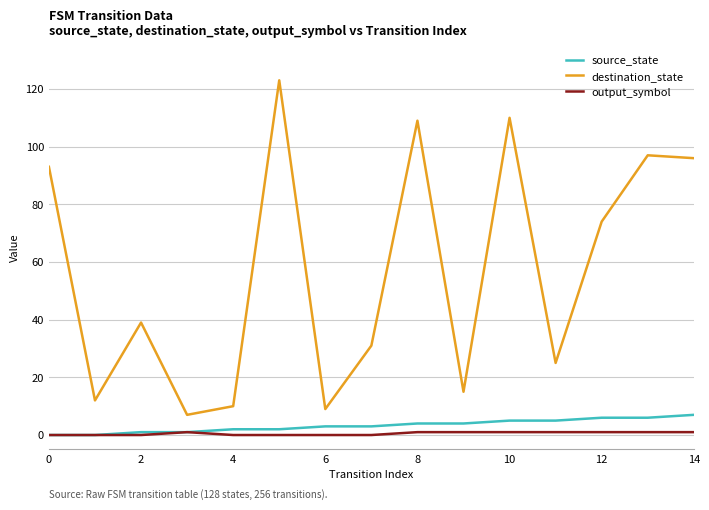

Which series has the largest total across all categories?

destination_state